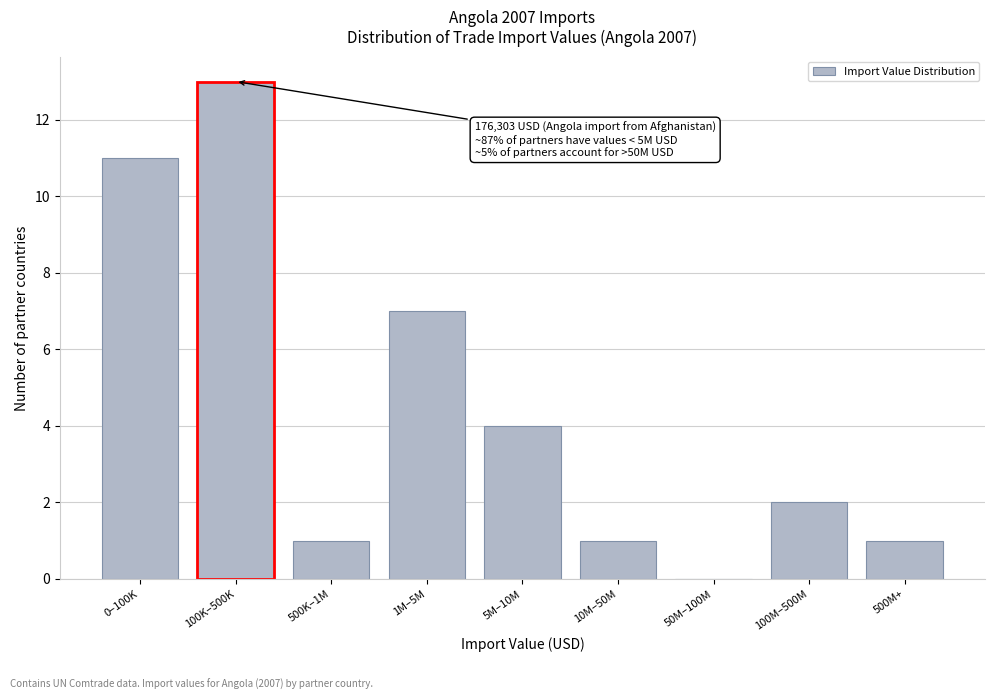

Reading left to right, extract all data points from this chart.

0–100K=11	100K–500K=13	500K–1M=1	1M–5M=7	5M–10M=4	10M–50M=1	50M–100M=0	100M–500M=2	500M+=1